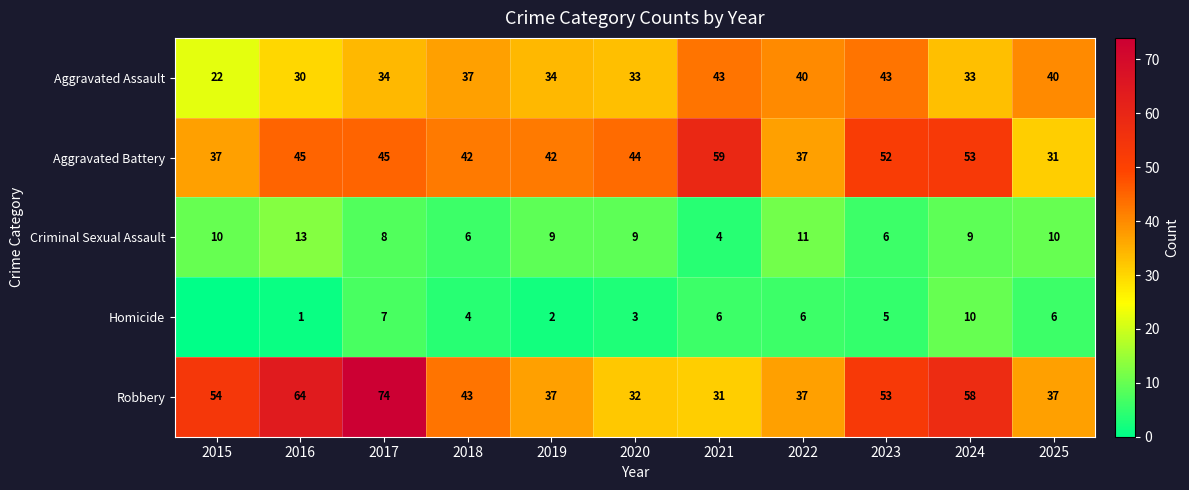

What is the difference between the highest and lowest values at 2017?

67